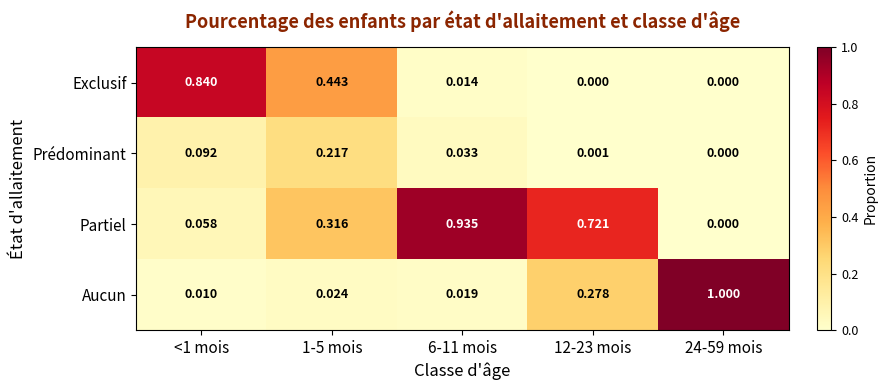

Rank the series by their maximum value, from lowest to highest.

Prédominant, Exclusif, Partiel, Aucun